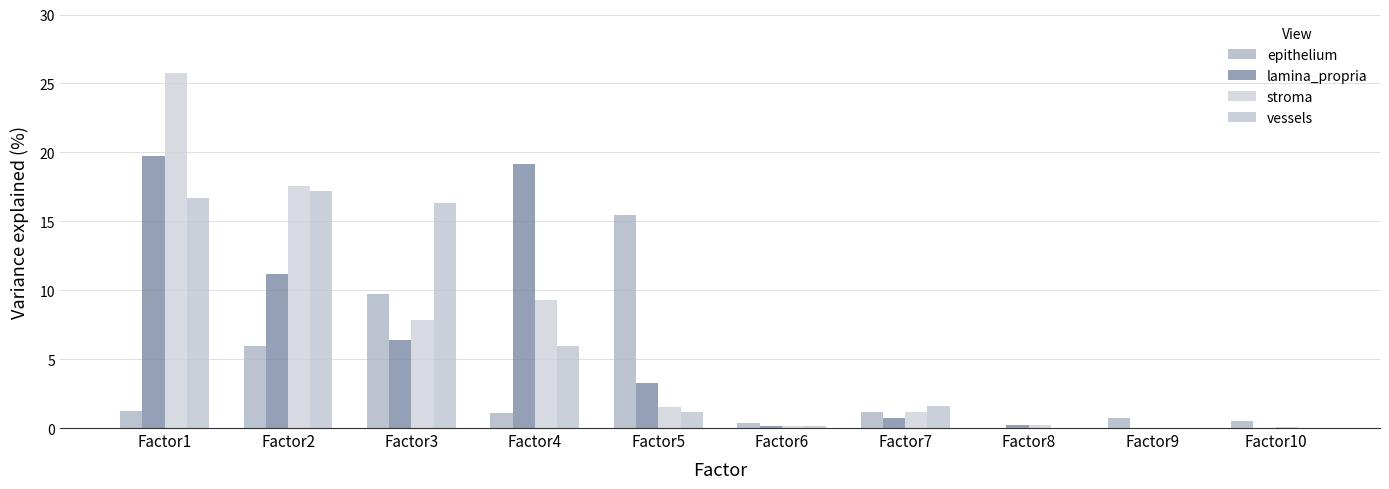

At Factor6, list the series in order from largest to smallest.

epithelium, vessels, lamina_propria, stroma